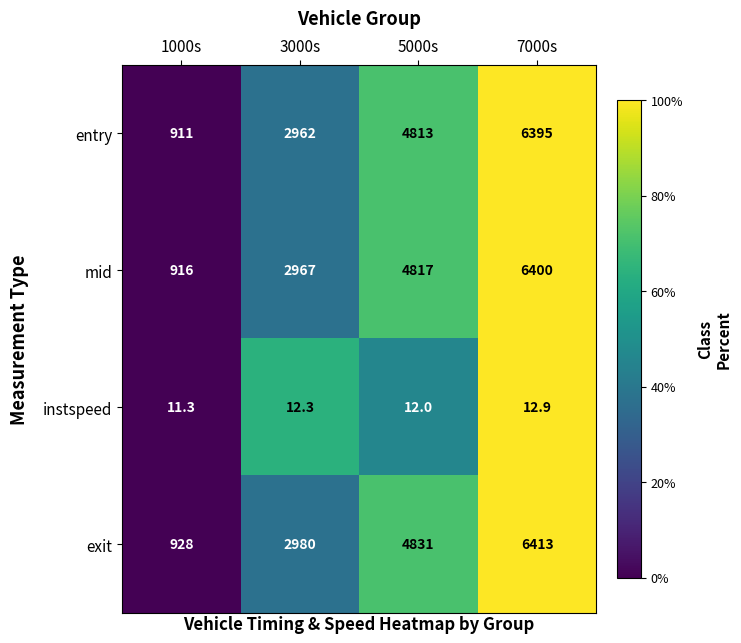

At 7000s, list the series in order from smallest to largest.

instspeed, entry, mid, exit